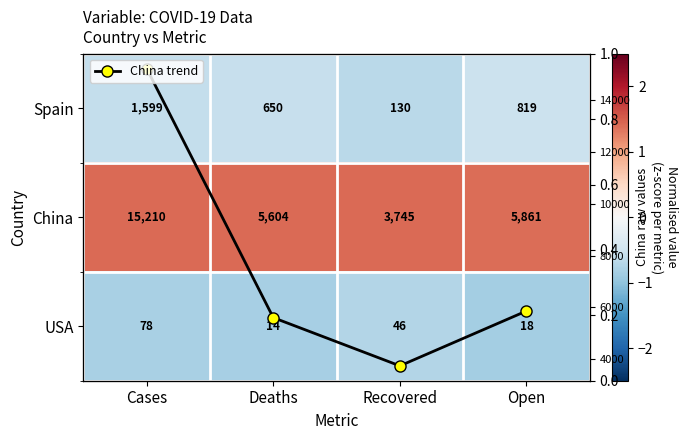

Which has a higher value, Recovered or Deaths?

Deaths